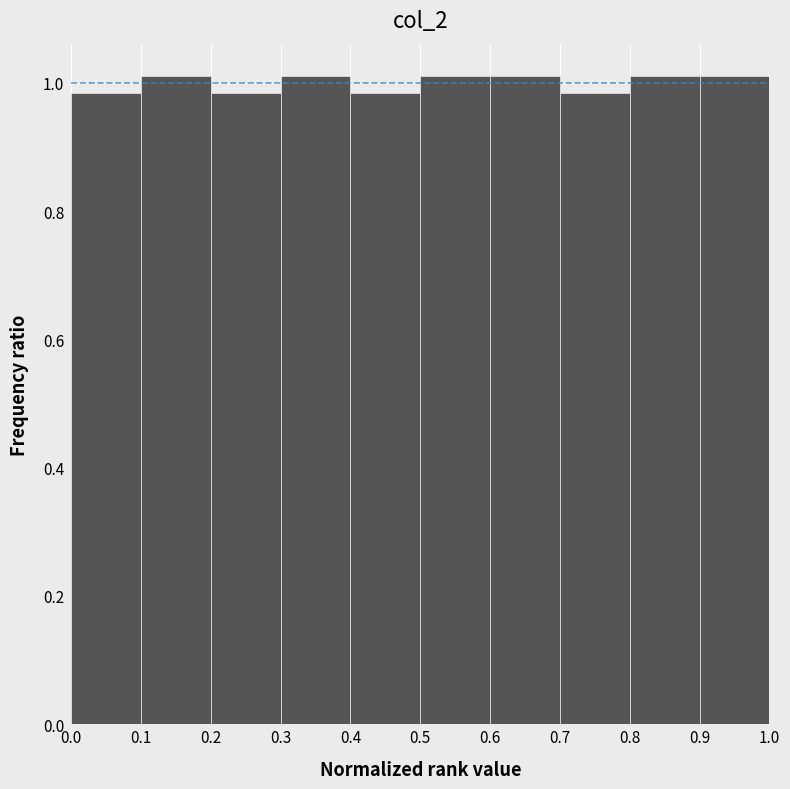

Reading left to right, list every bar in this chart as the range it spans on the x-axis followed by its height. The values are not printed on the chart, so give them approximately, as read against the axis.

0.0 to 0.1: 0.98
0.1 to 0.2: 1.02
0.2 to 0.3: 0.98
0.3 to 0.4: 1.02
0.4 to 0.5: 0.98
0.5 to 0.6: 1.02
0.6 to 0.7: 1.02
0.7 to 0.8: 0.98
0.8 to 0.9: 1.02
0.9 to 1.0: 1.02